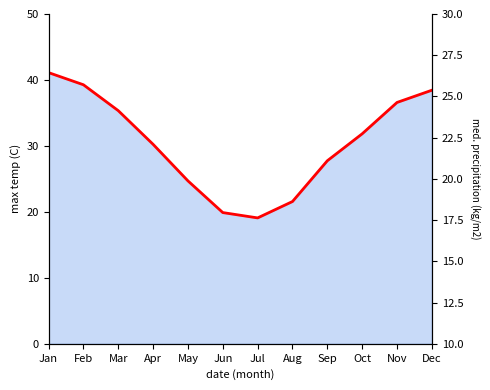

Read the value at Dec.

38.4